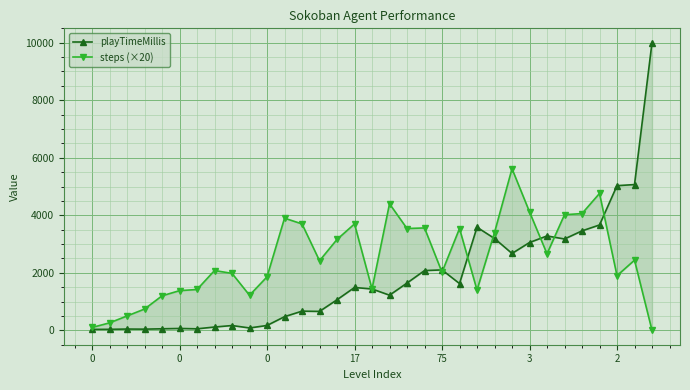

The value of playTimeMillis at 24 is 4222. True or false?

False